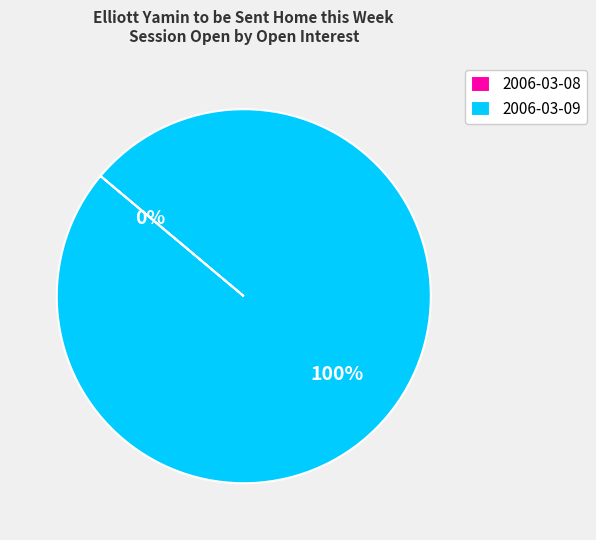

Does any single category account for the majority?

Yes